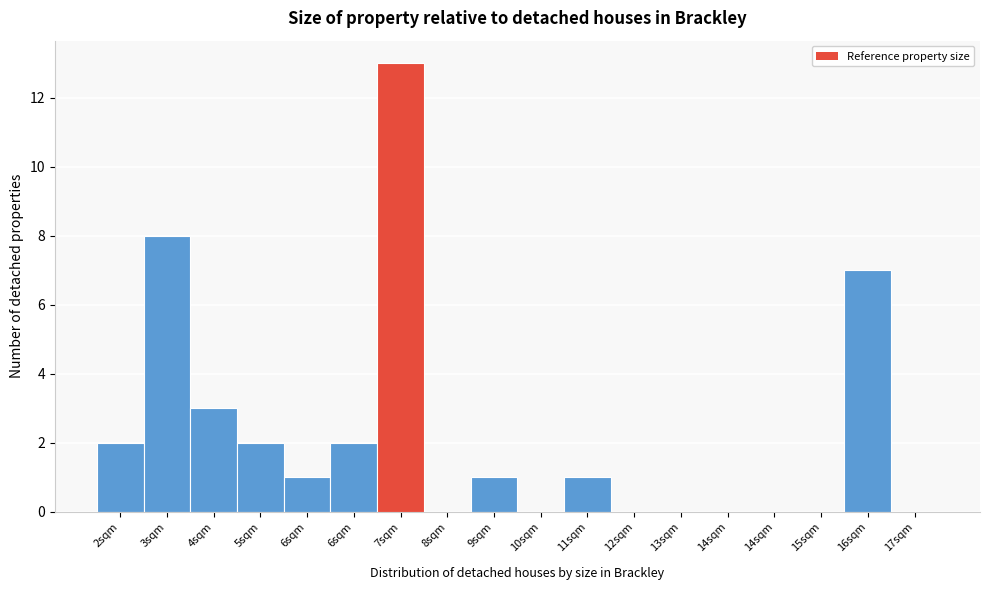

Count the number of data series in this chart.

1